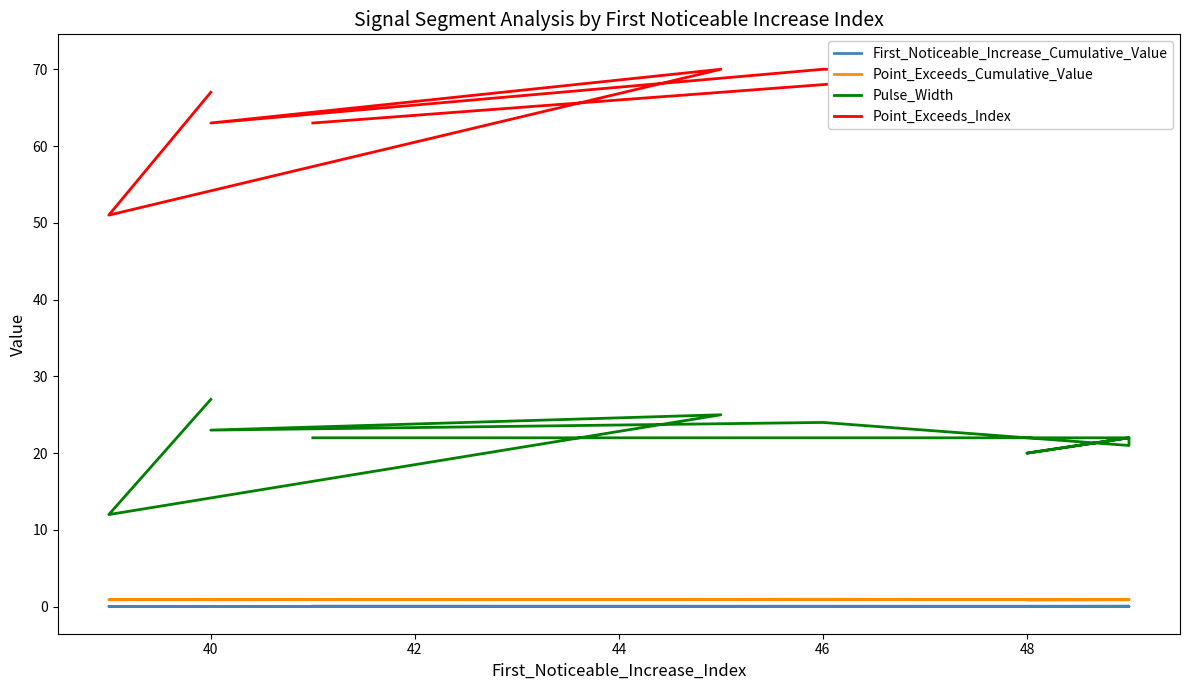

Is it true that Point_Exceeds_Index equals 35.9 at 44?

False